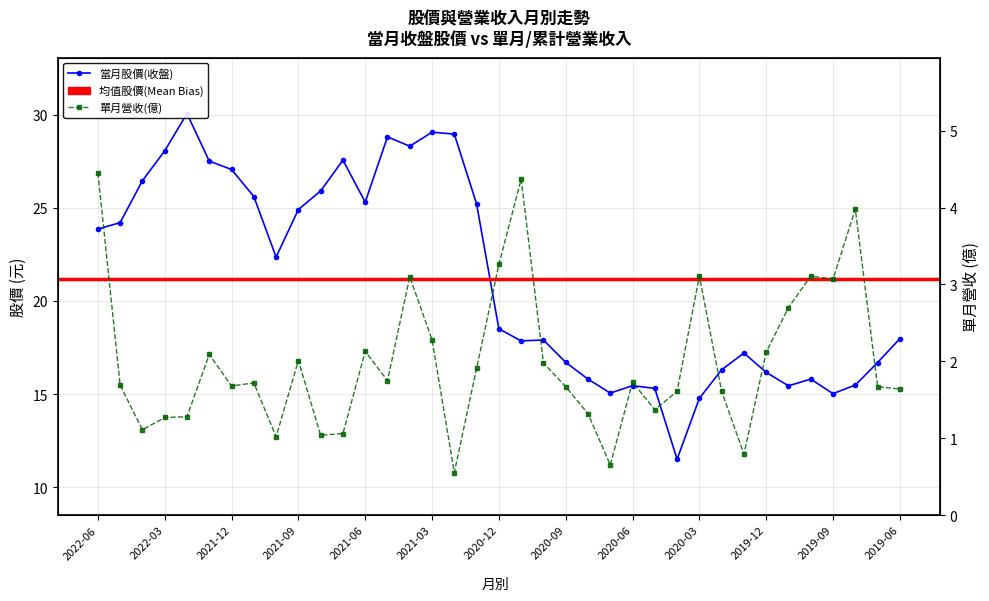

What position from the left is 2021-11?

8